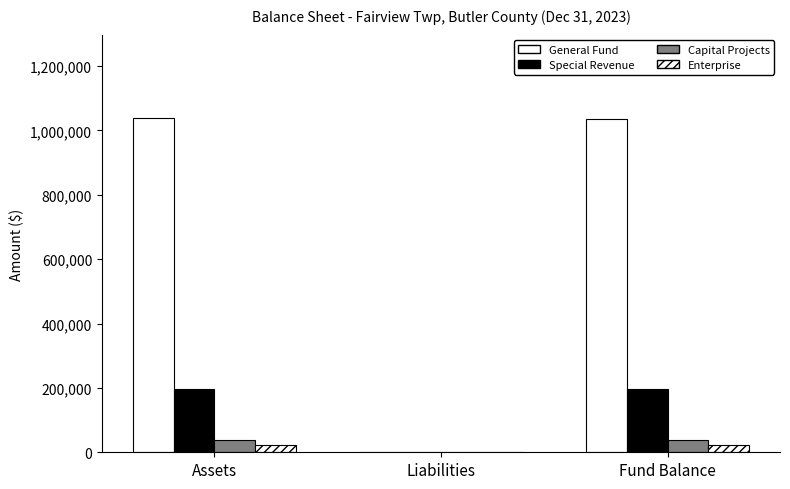

What is the total value across all series at Assets?

1296987